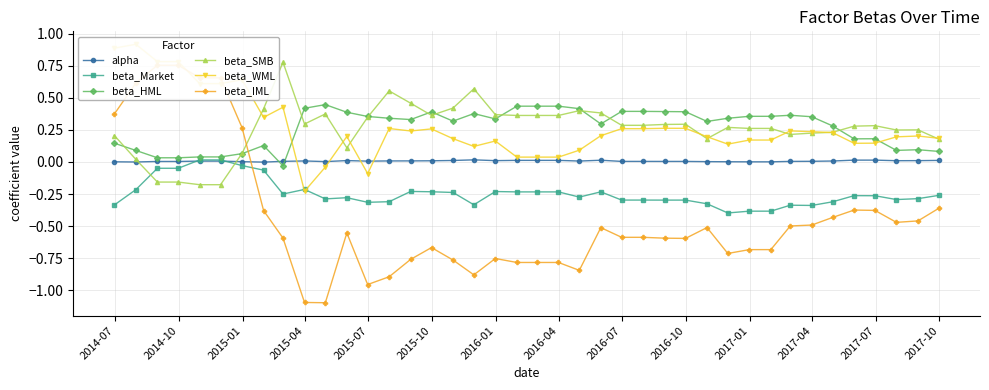

What is the minimum value for beta_Market?

-0.4